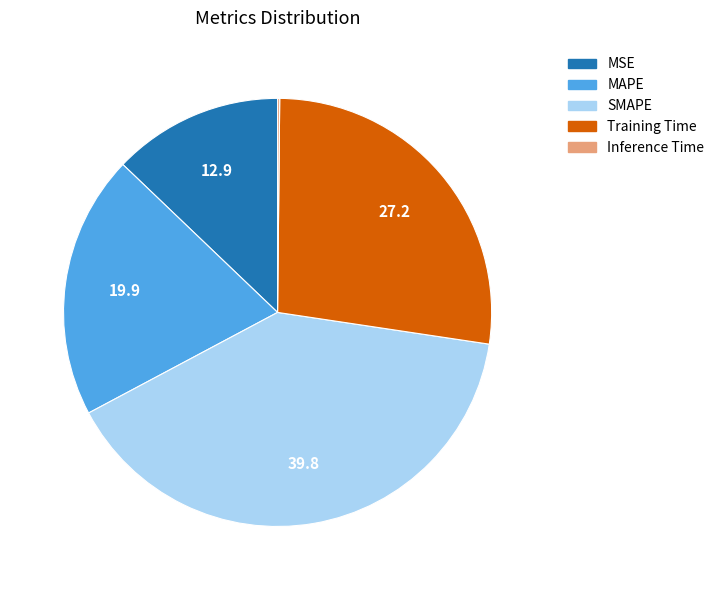

Do MAPE and MSE together represent more than half of the pie?

No